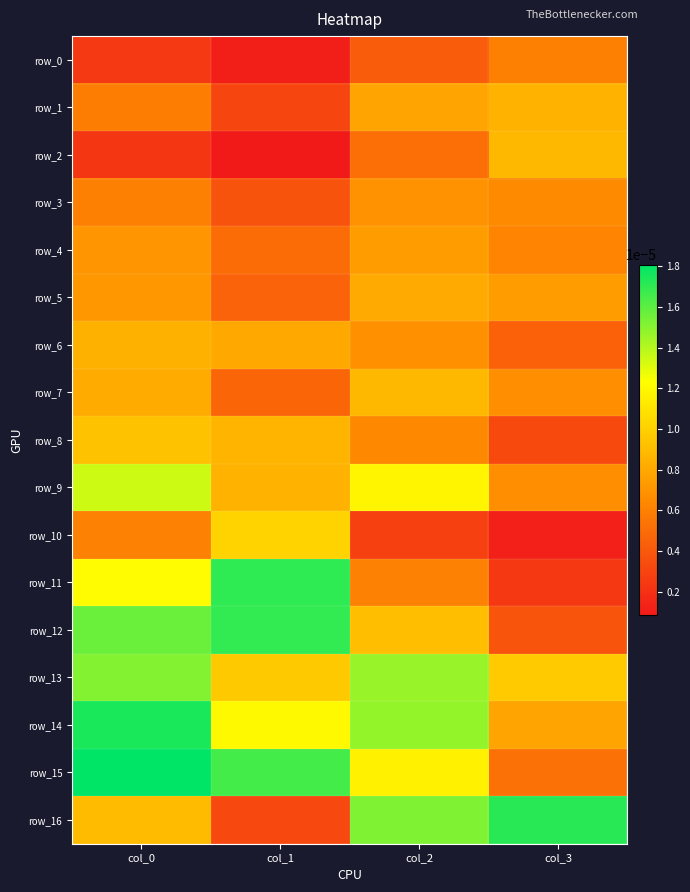

Is the value of row_5 at col_1 greater than the value of row_2 at col_3?

No